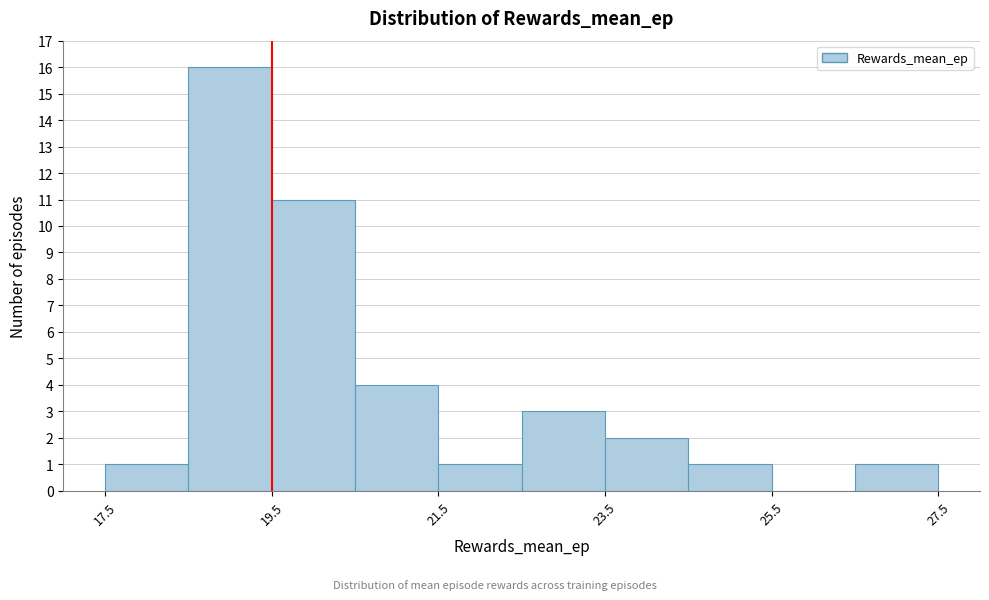

Reading left to right, list every bar in this chart as the range it spans on the x-axis followed by its height. Neither the bar edges nor the heights are printed on the chart, so give them approximately, as read against the axes.

17.5 to 18.5: 1
18.5 to 19.5: 16
19.5 to 20.5: 11
20.5 to 21.5: 4
21.5 to 22.5: 1
22.5 to 23.5: 3
23.5 to 24.5: 2
24.5 to 25.5: 1
25.5 to 26.5: 0
26.5 to 27.5: 1